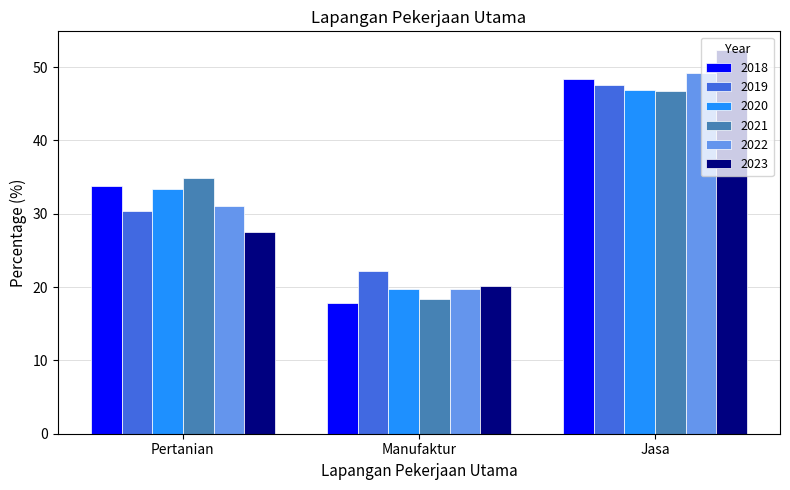

What is the difference between the maximum and minimum values in the 2019 series?

25.3